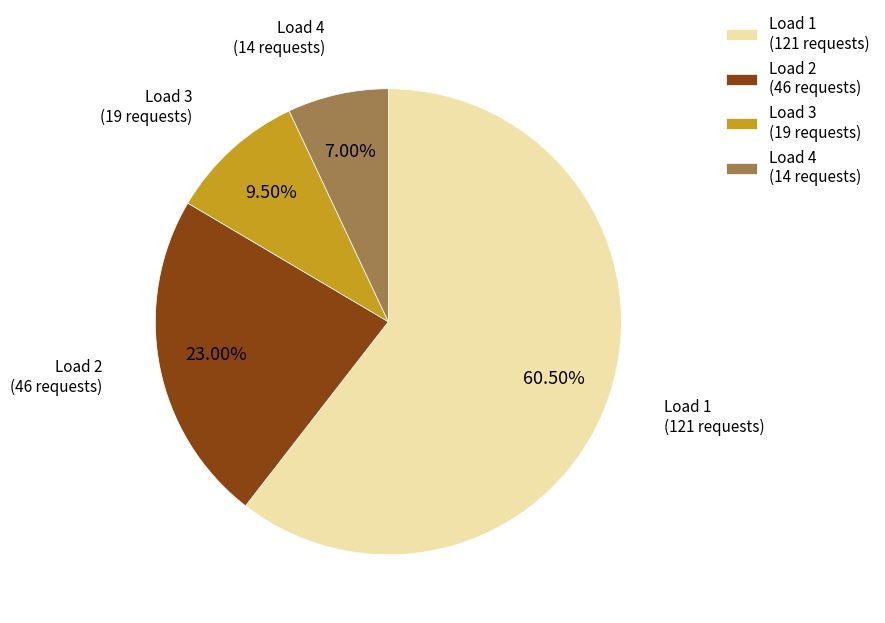

Combined, do Load 4 (14 requests) and Load 2 (46 requests) account for over 50%?

No